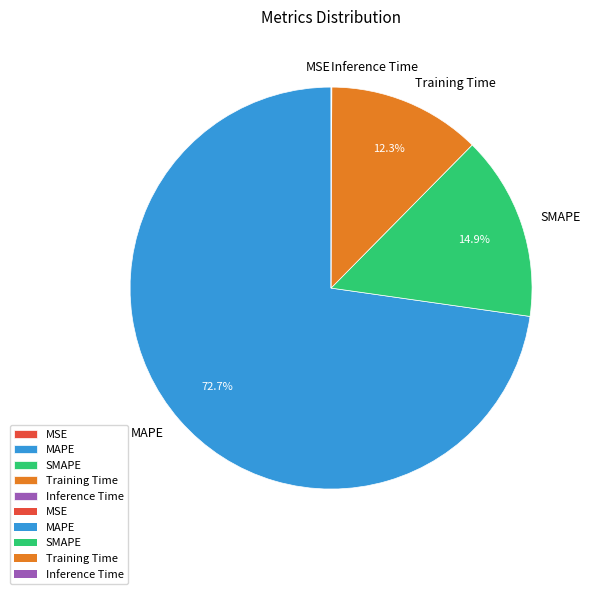

Which slice is the largest?

MAPE